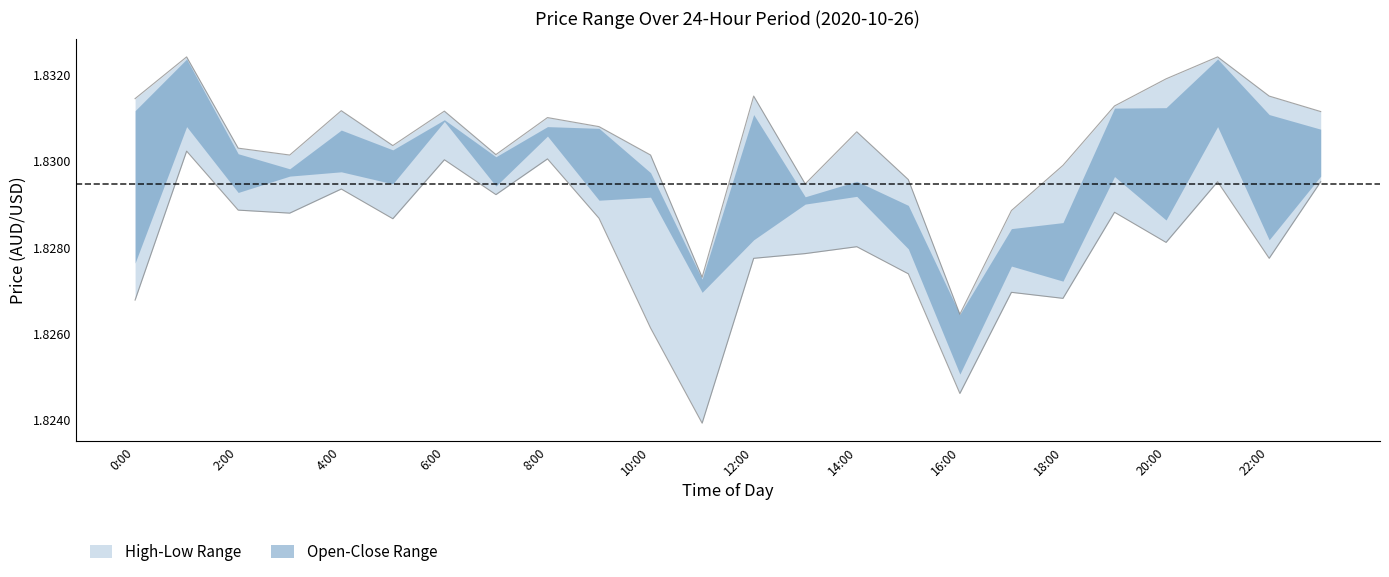

Rank the series by their average value, from lowest to highest.

low, high